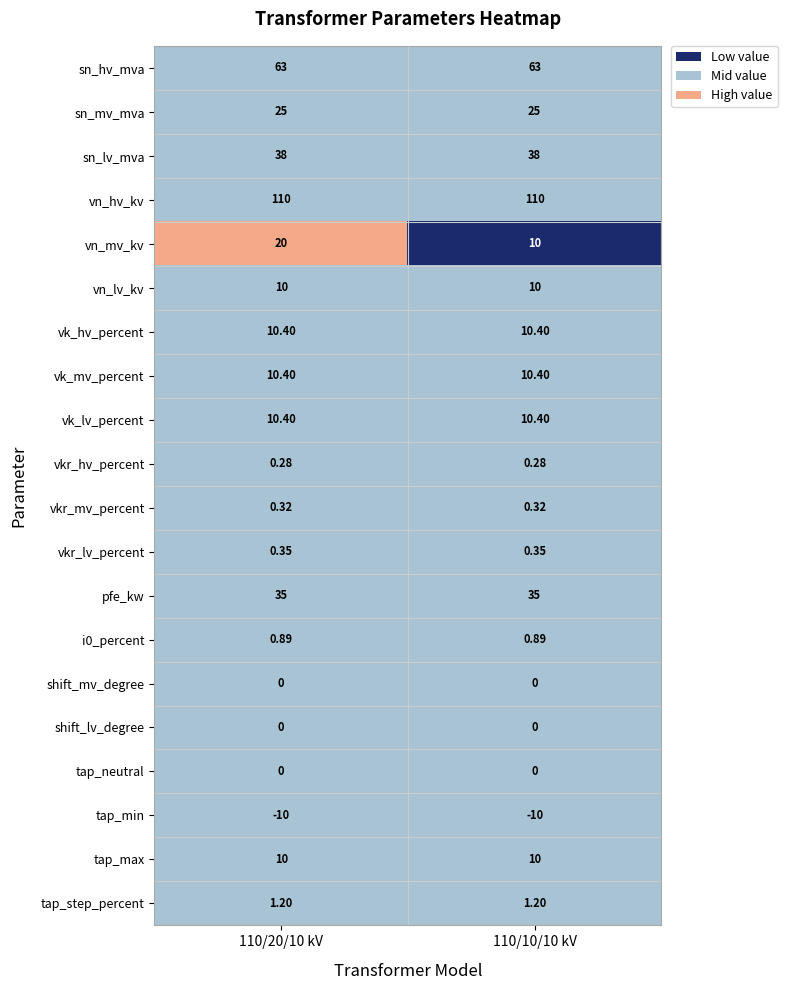

Which series has the largest range (max minus min)?

vn_mv_kv